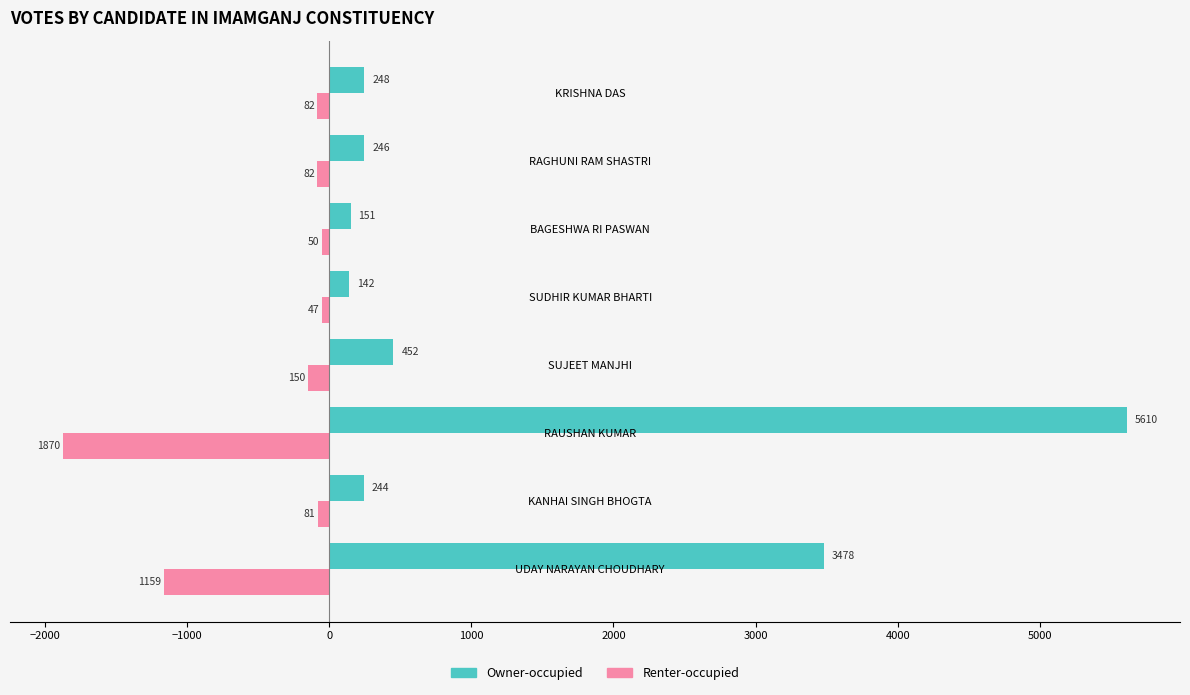

Which series has the largest range (max minus min)?

Owner-occupied